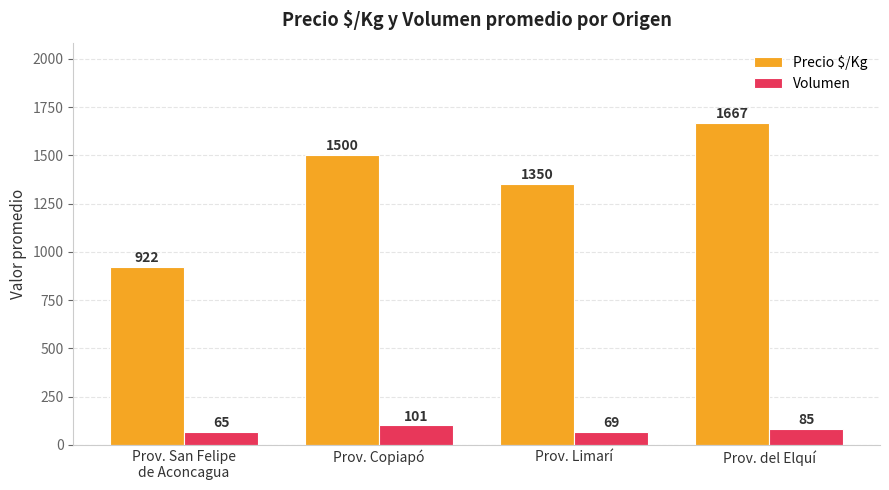

Reading left to right, what are all the values shown in this chart?

Precio $/Kg: Prov. San Felipe
de Aconcagua=922	Prov. Copiapó=1500	Prov. Limarí=1350	Prov. del Elquí=1667
Volumen: Prov. San Felipe
de Aconcagua=65	Prov. Copiapó=101	Prov. Limarí=69	Prov. del Elquí=85